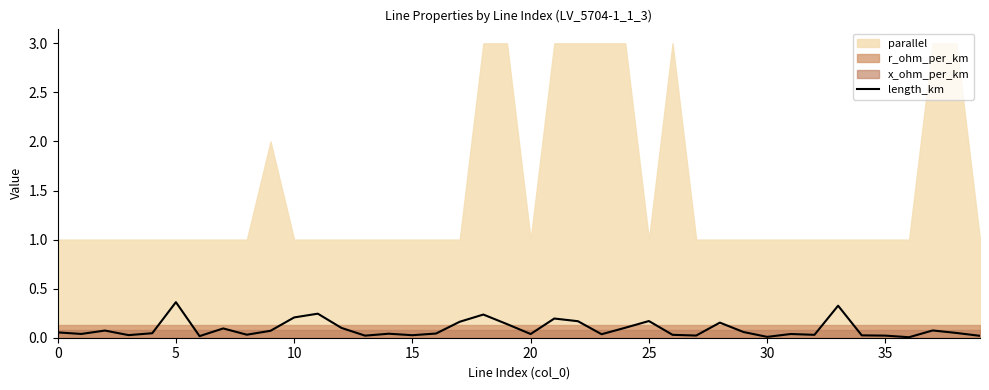

Which label corresponds to the smallest value in the chart?

36